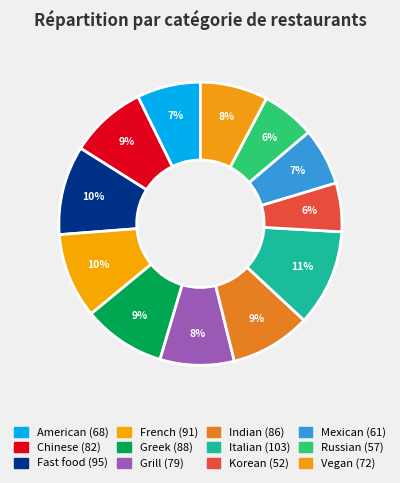

Between American and Chinese, which is larger?

Chinese